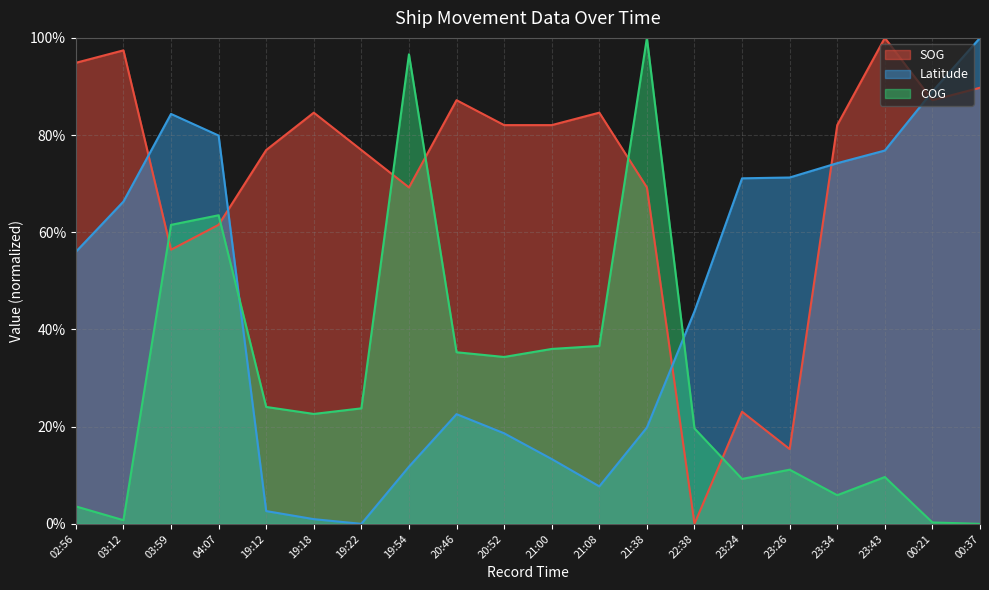

At which label does SOG first exceed 82?

02:56